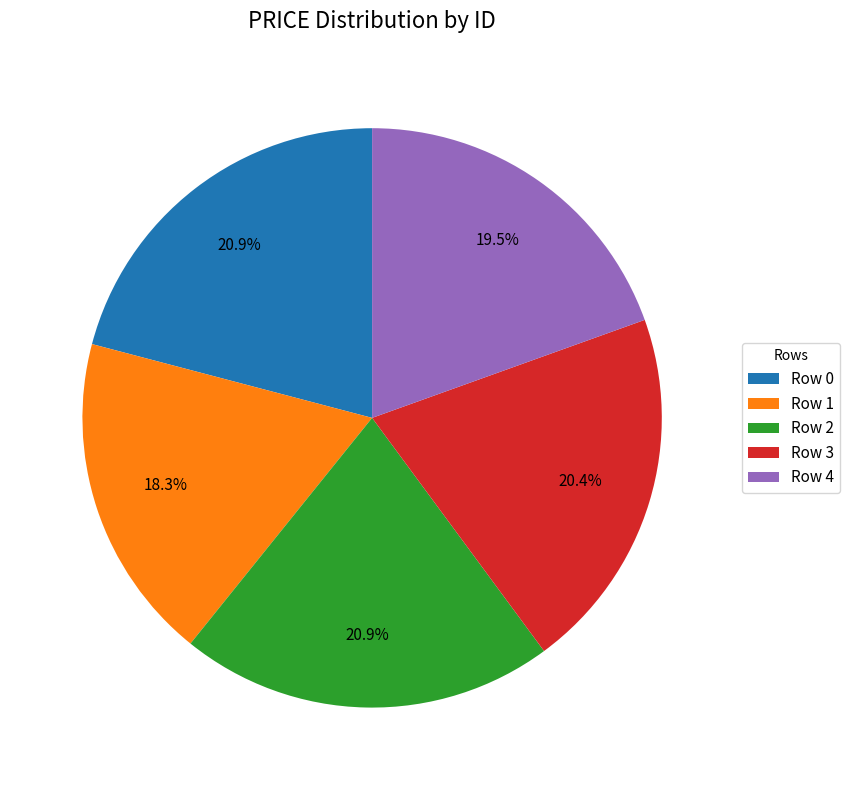

Combined, do Row 4 and Row 0 account for over 50%?

No